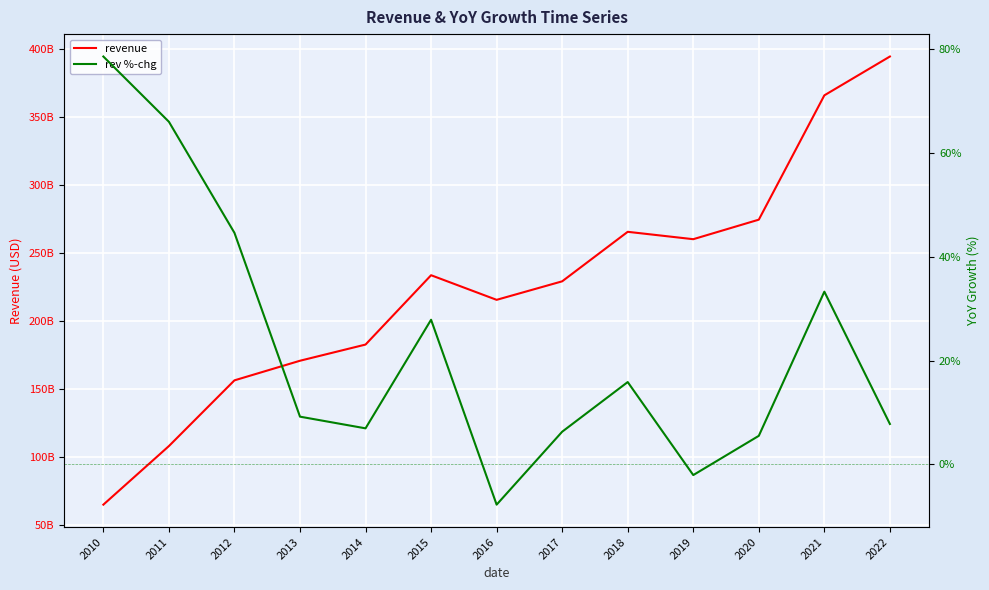

Does the chart display data point markers on the line(s)?

No